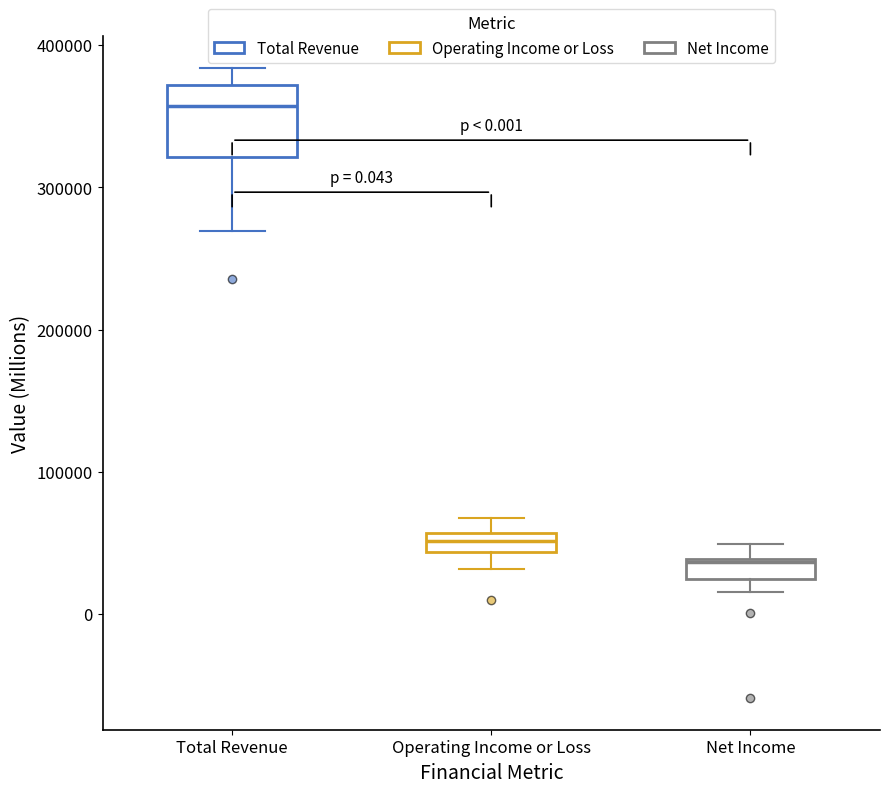

Which box has the lowest median line?

Net Income